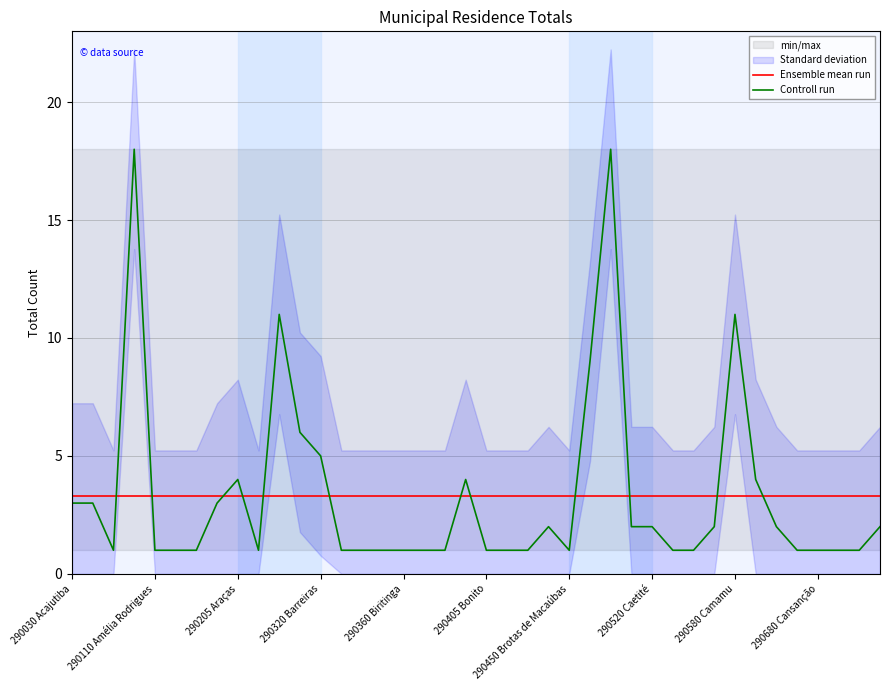

What is the highest value of the Controll run series?

18.0